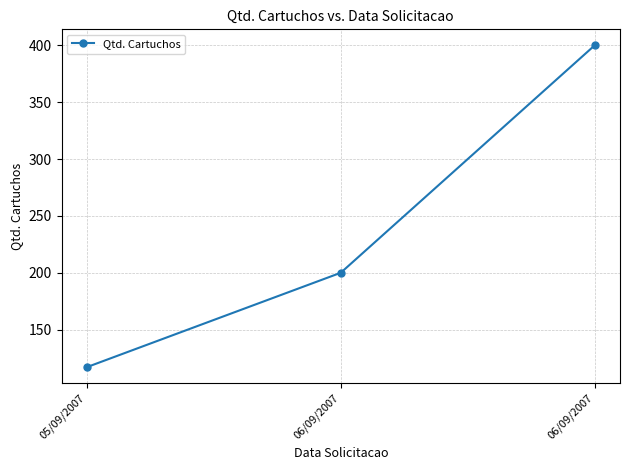

How many distinct data groups are displayed?

1